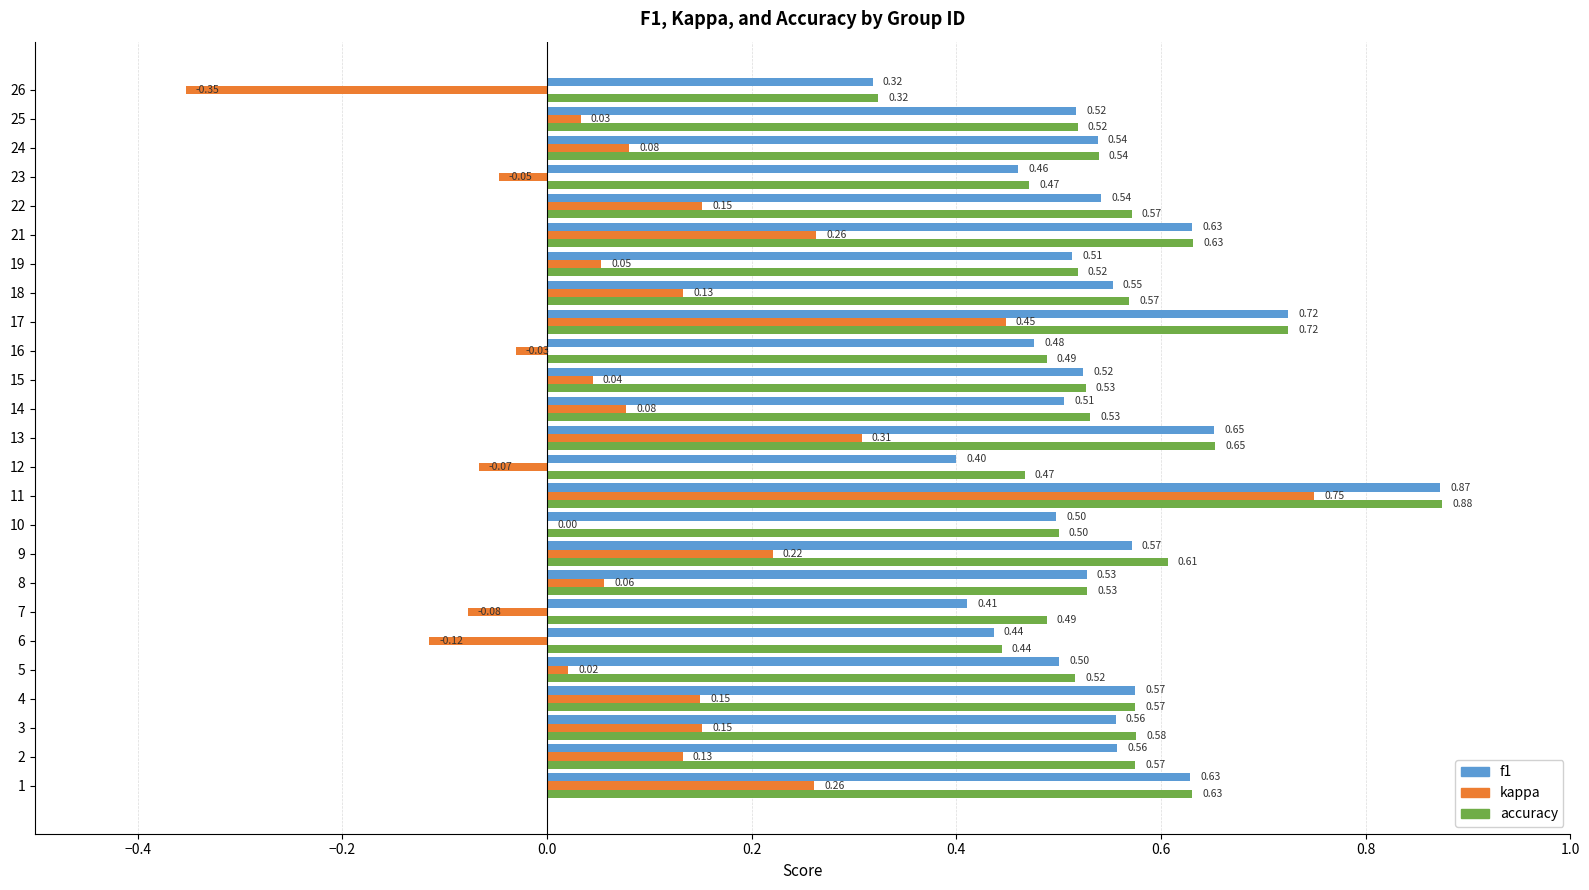

What are all the series names shown in the legend?

f1, kappa, accuracy